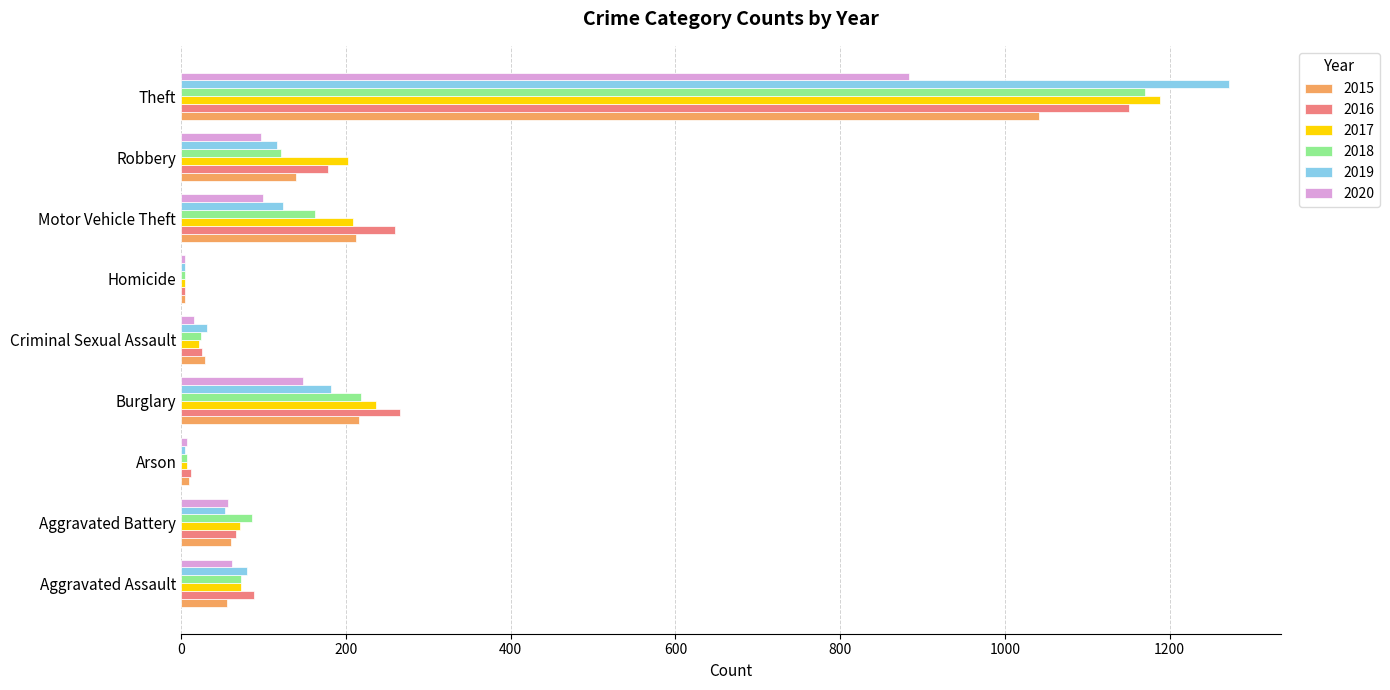

Which series has the widest spread of values?

2019